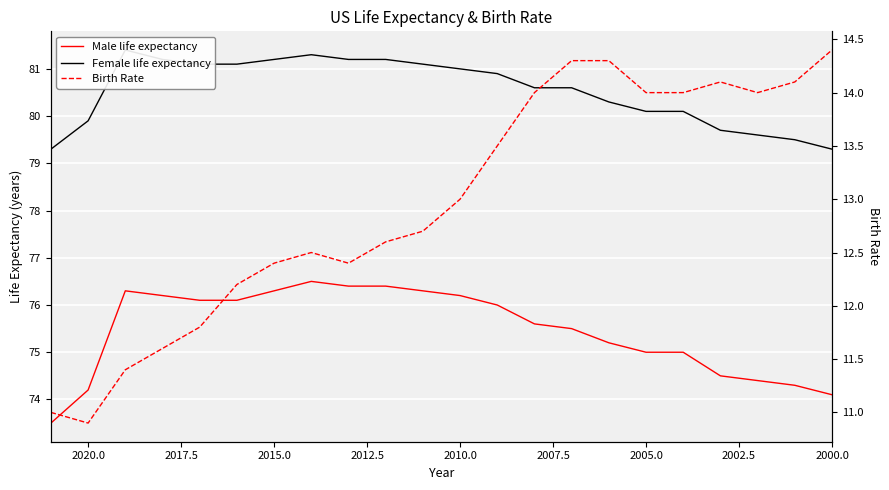

Reading right to left, transcribe all the data shown in this chart.

Male life expectancy: 74.1	74.3	74.4	74.5	75.0	75.0	75.2	75.5	75.6	76.0	76.2	76.3	76.4	76.4	76.5	76.3	76.1	76.1	76.2	76.3	74.2	73.5
Female life expectancy: 79.3	79.5	79.6	79.7	80.1	80.1	80.3	80.6	80.6	80.9	81.0	81.1	81.2	81.2	81.3	81.2	81.1	81.1	81.2	81.4	79.9	79.3
Birth Rate: 14.4	14.1	14.0	14.1	14.0	14.0	14.3	14.3	14.0	13.5	13.0	12.7	12.6	12.4	12.5	12.4	12.2	11.8	11.6	11.4	10.9	11.0